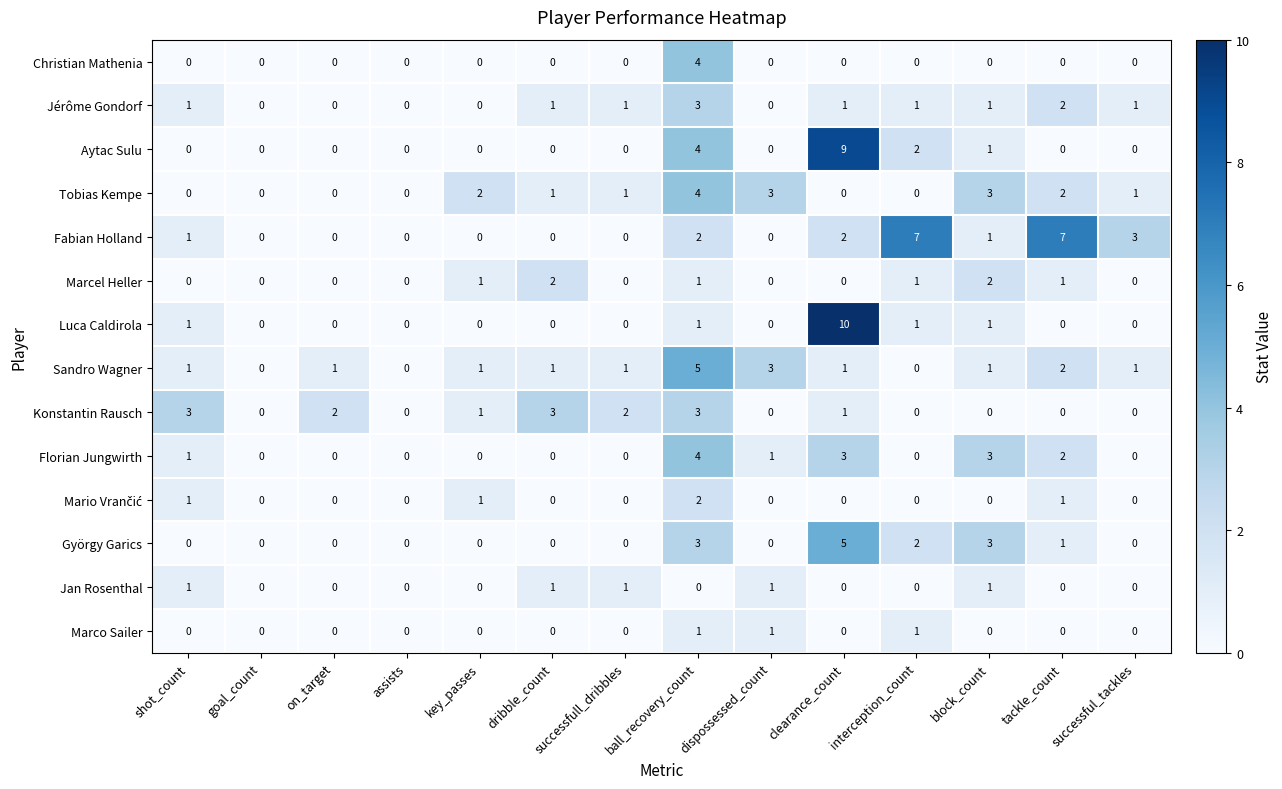

Which category has the highest value in the Jérôme Gondorf series?

ball_recovery_count